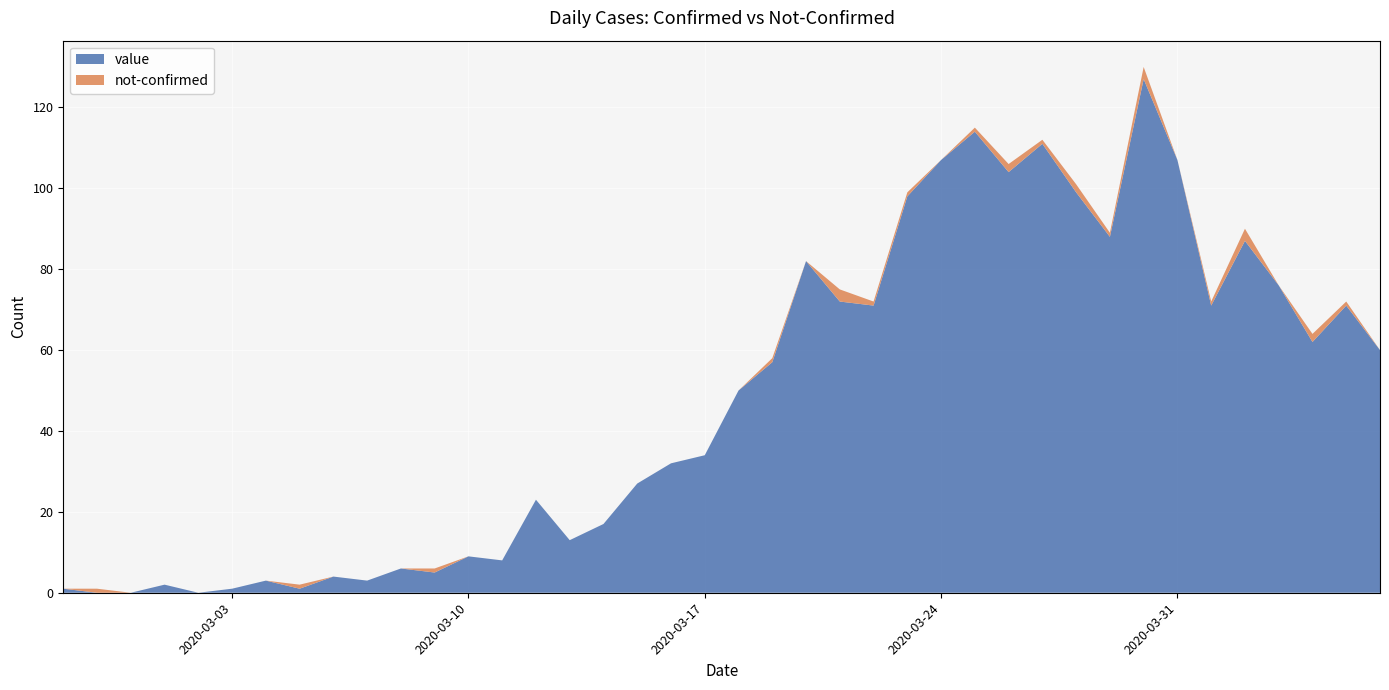

Reading left to right, extract all data points from this chart.

value: 2020-02-27=1	2020-02-28=0	2020-02-29=0	2020-03-01=2	2020-03-02=0	2020-03-03=1	2020-03-04=3	2020-03-05=1	2020-03-06=4	2020-03-07=3	2020-03-08=6	2020-03-09=5	2020-03-10=9	2020-03-11=8	2020-03-12=23	2020-03-13=13	2020-03-14=17	2020-03-15=27	2020-03-16=32	2020-03-17=34	2020-03-18=50	2020-03-19=57	2020-03-20=82	2020-03-21=72	2020-03-22=71	2020-03-23=98	2020-03-24=107	2020-03-25=114	2020-03-26=104	2020-03-27=111	2020-03-28=99	2020-03-29=88	2020-03-30=127	2020-03-31=107	2020-04-01=71	2020-04-02=87	2020-04-03=76	2020-04-04=62	2020-04-05=71	2020-04-06=60
not-confirmed: 2020-02-27=0	2020-02-28=1	2020-02-29=0	2020-03-01=0	2020-03-02=0	2020-03-03=0	2020-03-04=0	2020-03-05=1	2020-03-06=0	2020-03-07=0	2020-03-08=0	2020-03-09=1	2020-03-10=0	2020-03-11=0	2020-03-12=0	2020-03-13=0	2020-03-14=0	2020-03-15=0	2020-03-16=0	2020-03-17=0	2020-03-18=0	2020-03-19=1	2020-03-20=0	2020-03-21=3	2020-03-22=1	2020-03-23=1	2020-03-24=0	2020-03-25=1	2020-03-26=2	2020-03-27=1	2020-03-28=2	2020-03-29=1	2020-03-30=3	2020-03-31=0	2020-04-01=1	2020-04-02=3	2020-04-03=0	2020-04-04=2	2020-04-05=1	2020-04-06=0